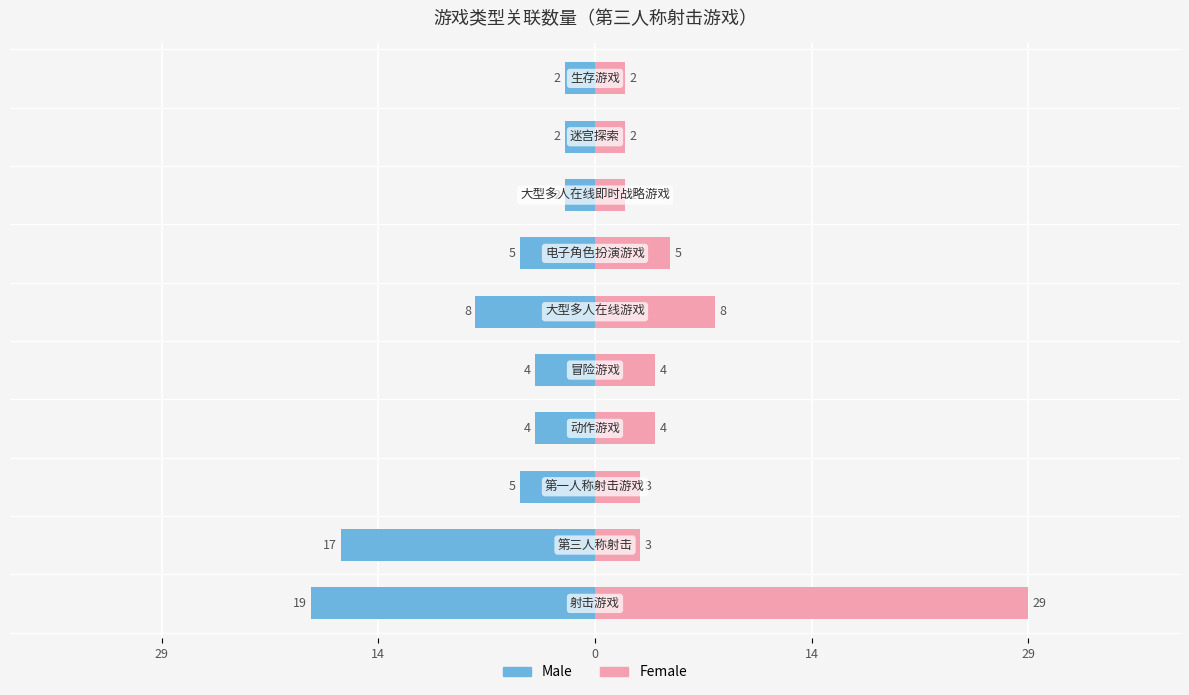

Which series changed the most between 0 and 7?

Male